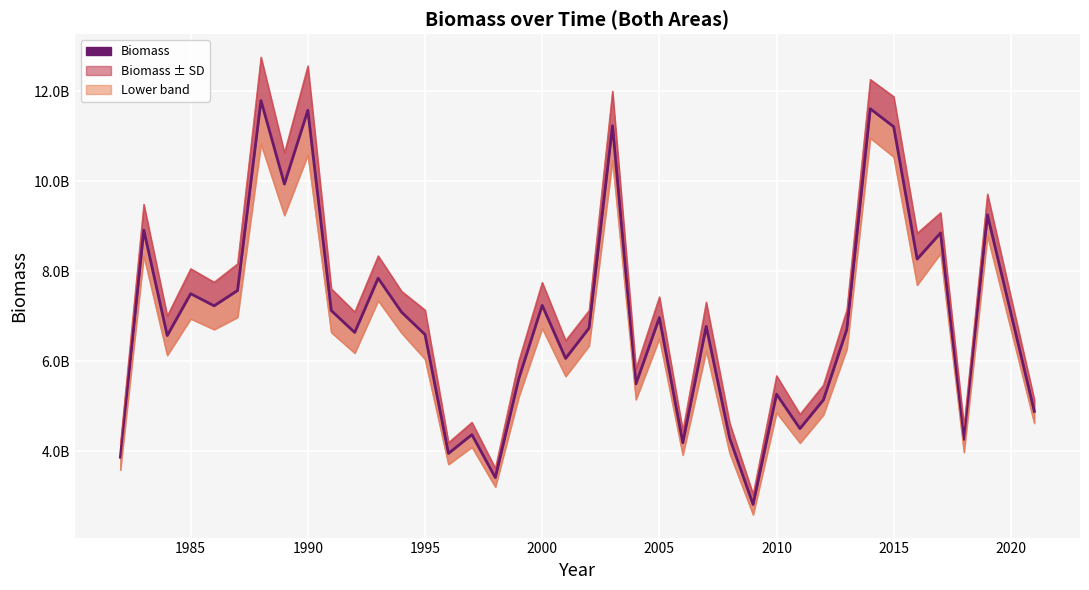

True or false: Biomass has more than 2 points higher than both neighbors.

True